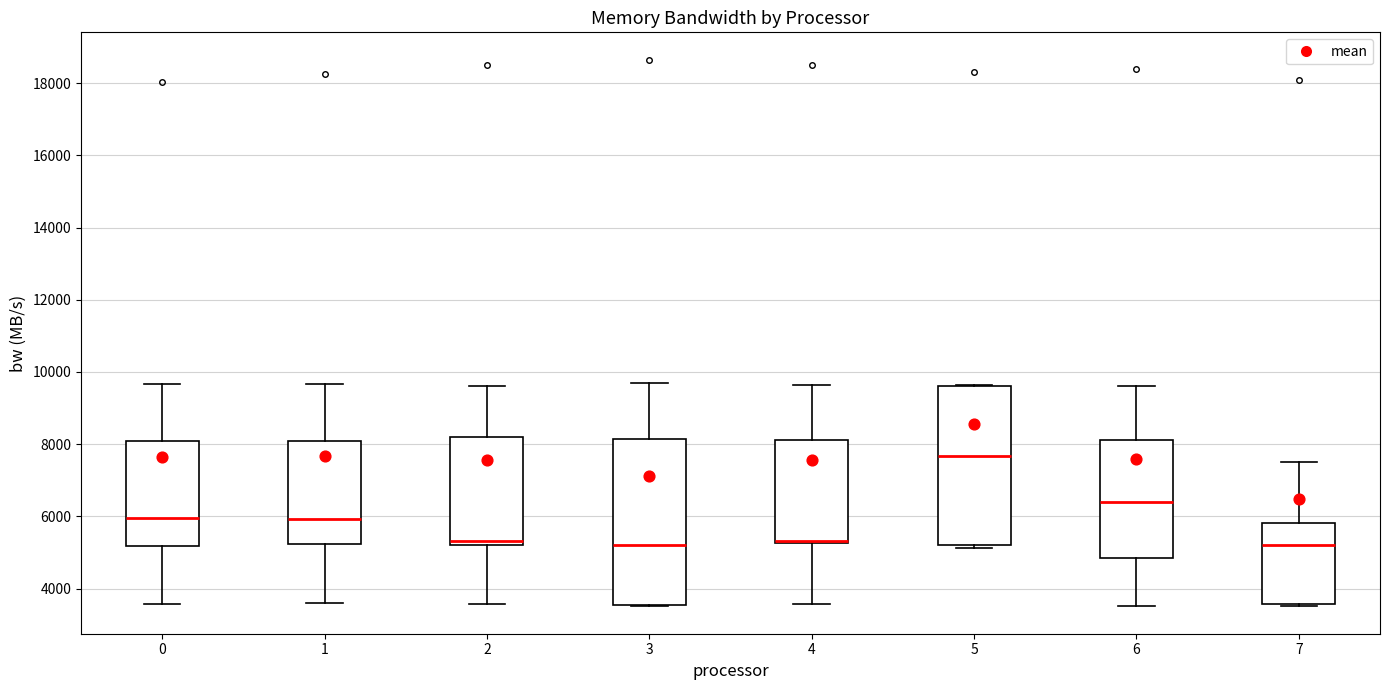

Where is the upper edge of the box at x = 2 on the y-axis? The values are not printed on the chart, so give them approximately, as read against the axis.

8200